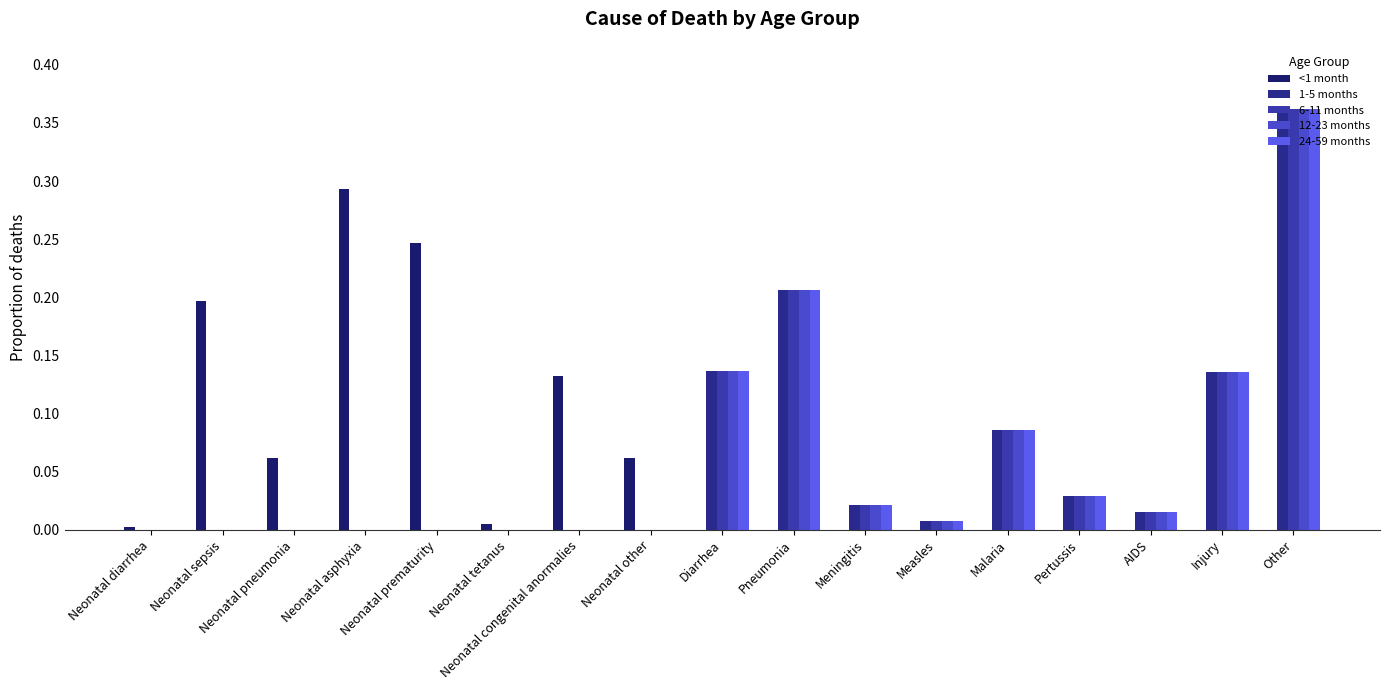

Reading right to left, list all the values displayed in this chart.

<1 month: Other=0.0	Injury=0.0	AIDS=0.0	Pertussis=0.0	Malaria=0.0	Measles=0.0	Meningitis=0.0	Pneumonia=0.0	Diarrhea=0.0	Neonatal other=0.1	Neonatal congenital anormalies=0.1	Neonatal tetanus=0.0	Neonatal prematurity=0.2	Neonatal asphyxia=0.3	Neonatal pneumonia=0.1	Neonatal sepsis=0.2	Neonatal diarrhea=0.0
1-5 months: Other=0.4	Injury=0.1	AIDS=0.0	Pertussis=0.0	Malaria=0.1	Measles=0.0	Meningitis=0.0	Pneumonia=0.2	Diarrhea=0.1	Neonatal other=0.0	Neonatal congenital anormalies=0.0	Neonatal tetanus=0.0	Neonatal prematurity=0.0	Neonatal asphyxia=0.0	Neonatal pneumonia=0.0	Neonatal sepsis=0.0	Neonatal diarrhea=0.0
6-11 months: Other=0.4	Injury=0.1	AIDS=0.0	Pertussis=0.0	Malaria=0.1	Measles=0.0	Meningitis=0.0	Pneumonia=0.2	Diarrhea=0.1	Neonatal other=0.0	Neonatal congenital anormalies=0.0	Neonatal tetanus=0.0	Neonatal prematurity=0.0	Neonatal asphyxia=0.0	Neonatal pneumonia=0.0	Neonatal sepsis=0.0	Neonatal diarrhea=0.0
12-23 months: Other=0.4	Injury=0.1	AIDS=0.0	Pertussis=0.0	Malaria=0.1	Measles=0.0	Meningitis=0.0	Pneumonia=0.2	Diarrhea=0.1	Neonatal other=0.0	Neonatal congenital anormalies=0.0	Neonatal tetanus=0.0	Neonatal prematurity=0.0	Neonatal asphyxia=0.0	Neonatal pneumonia=0.0	Neonatal sepsis=0.0	Neonatal diarrhea=0.0
24-59 months: Other=0.4	Injury=0.1	AIDS=0.0	Pertussis=0.0	Malaria=0.1	Measles=0.0	Meningitis=0.0	Pneumonia=0.2	Diarrhea=0.1	Neonatal other=0.0	Neonatal congenital anormalies=0.0	Neonatal tetanus=0.0	Neonatal prematurity=0.0	Neonatal asphyxia=0.0	Neonatal pneumonia=0.0	Neonatal sepsis=0.0	Neonatal diarrhea=0.0